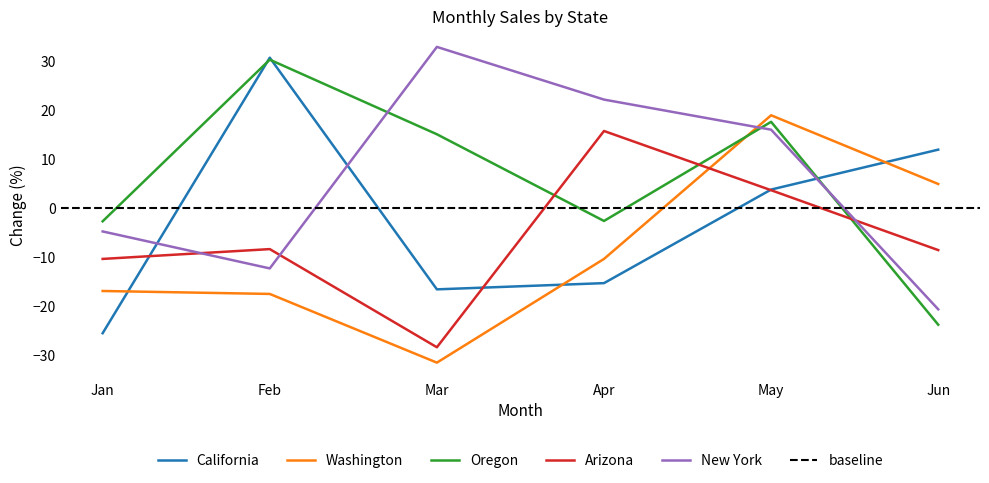

Which series has the widest spread of values?

California